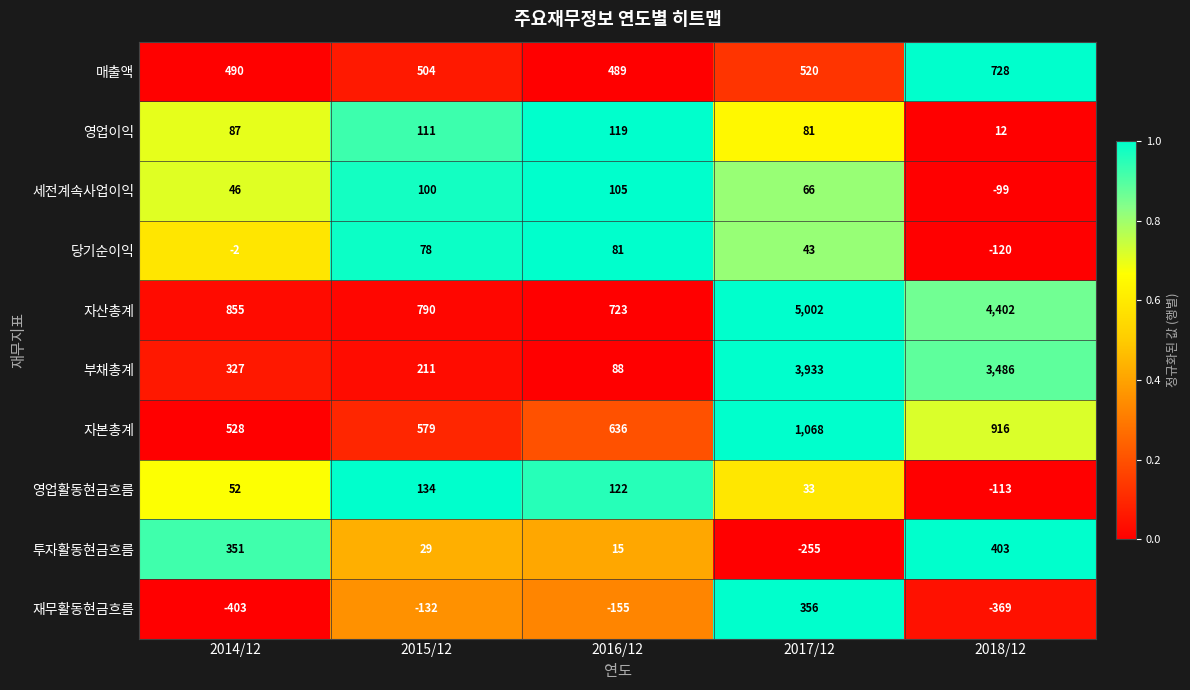

Which series has the largest total across all categories?

자산총계